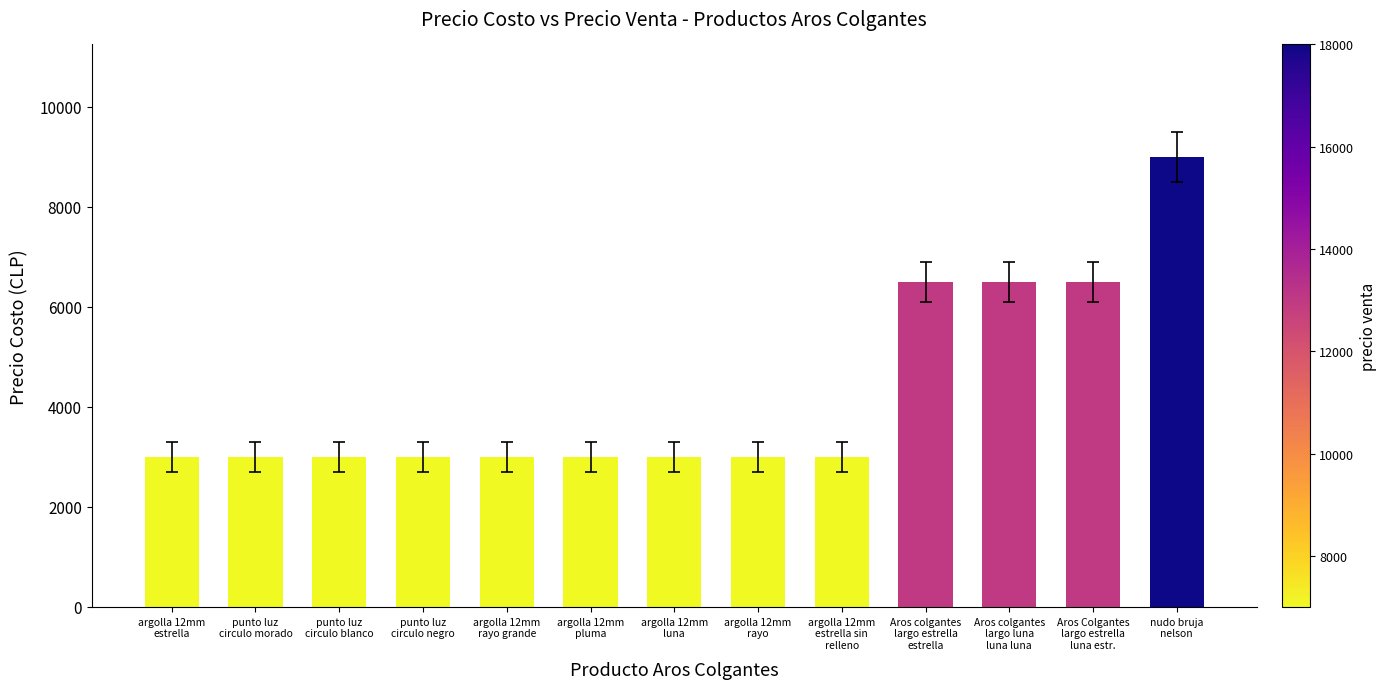

Reading right to left, extract all data points from this chart.

nudo bruja
nelson=9000	Aros Colgantes
largo estrella
luna estr.=6500	Aros colgantes
largo luna
luna luna=6500	Aros colgantes
largo estrella
estrella=6500	argolla 12mm
estrella sin
relleno=3000	argolla 12mm
rayo=3000	argolla 12mm
luna=3000	argolla 12mm
pluma=3000	argolla 12mm
rayo grande=3000	punto luz
circulo negro=3000	punto luz
circulo blanco=3000	punto luz
circulo morado=3000	argolla 12mm
estrella=3000